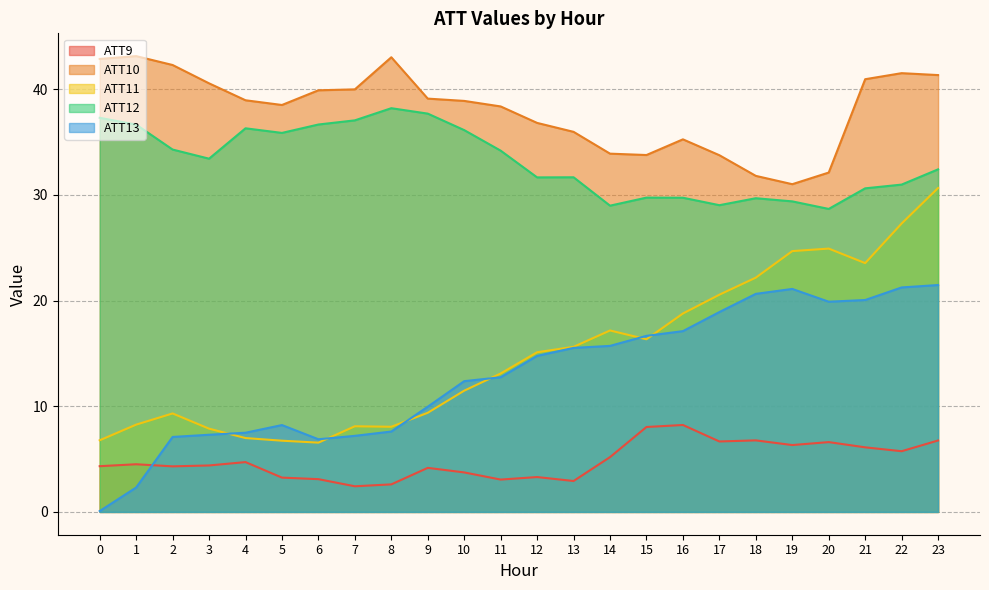

Does the chart have visible grid lines?

Yes